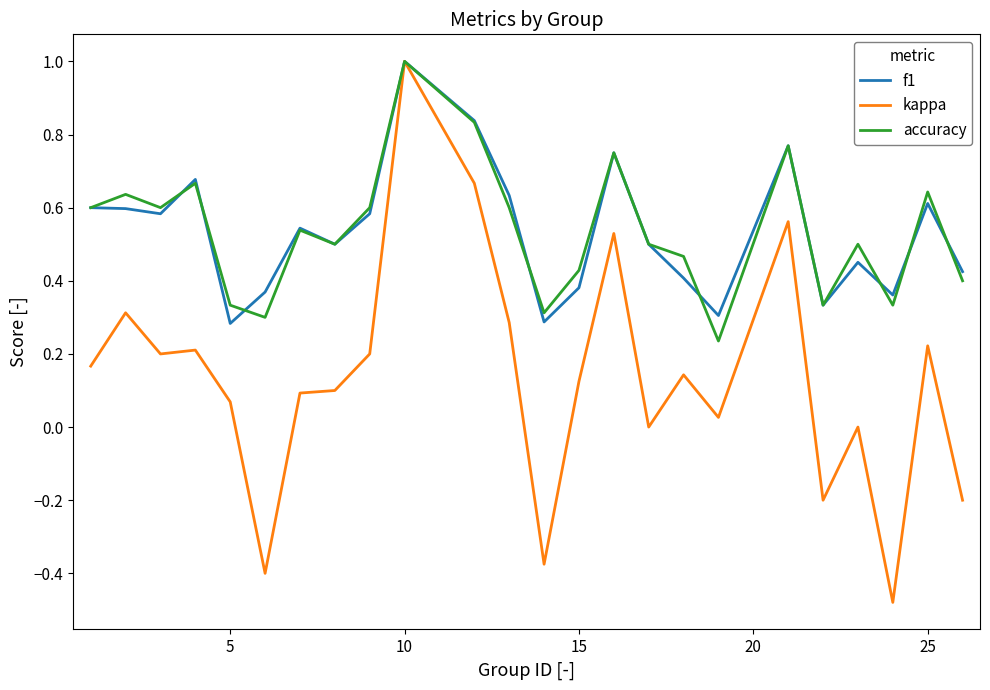

What is the maximum value shown in the chart?

1.0